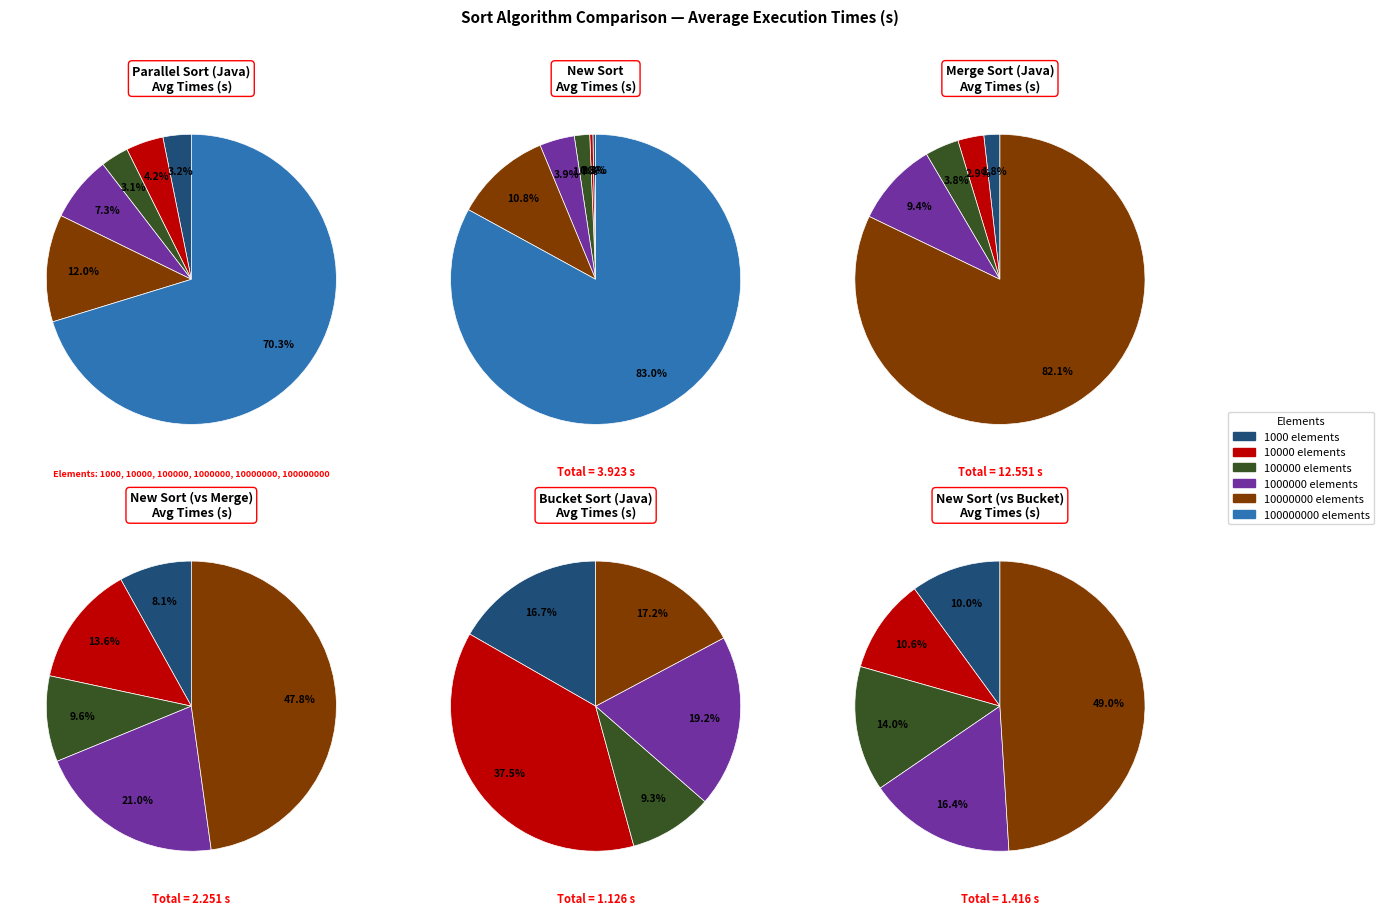

Between 10000000 and 1000, which is larger?

10000000